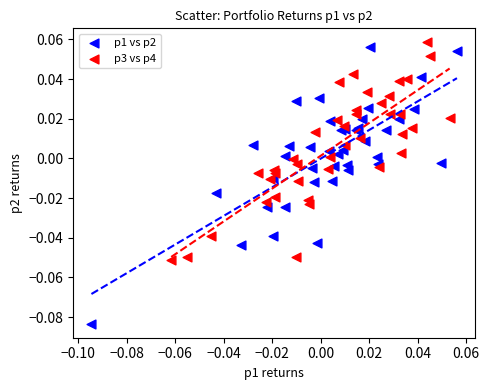

Which series reaches the minimum Y coordinate?

p1 vs p2